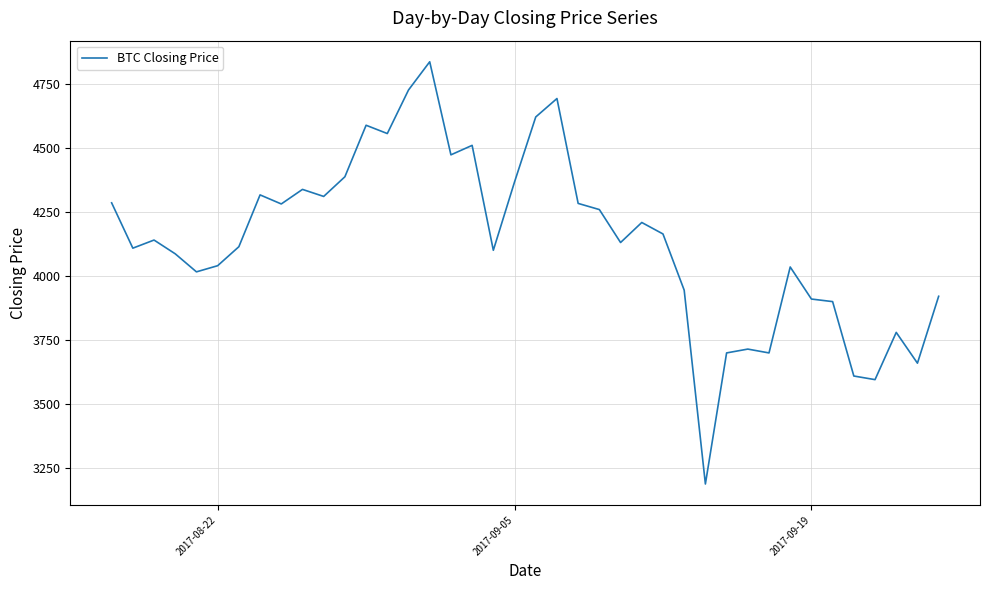

What is the maximum value shown in the chart?

4834.9